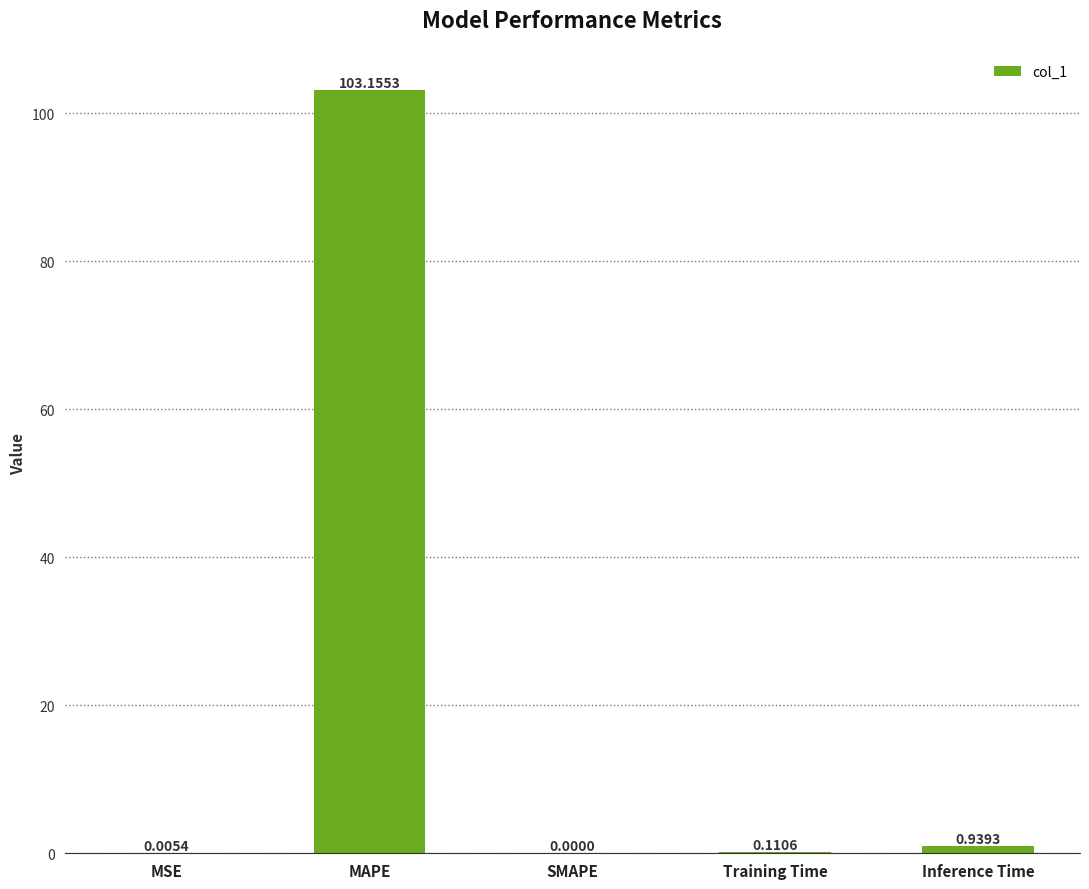

What is the average value?

20.8